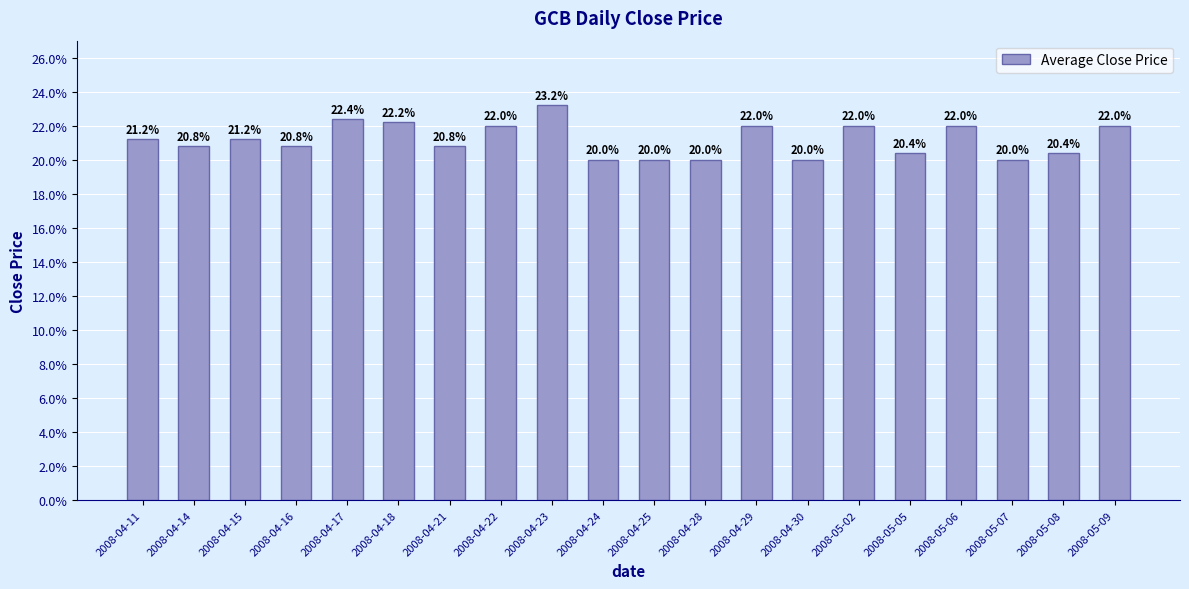

List the labels in order of value, largest first.

2008-04-23, 2008-04-17, 2008-04-18, 2008-04-22, 2008-04-29, 2008-05-02, 2008-05-06, 2008-05-09, 2008-04-11, 2008-04-15, 2008-04-14, 2008-04-16, 2008-04-21, 2008-05-05, 2008-05-08, 2008-04-24, 2008-04-25, 2008-04-28, 2008-04-30, 2008-05-07